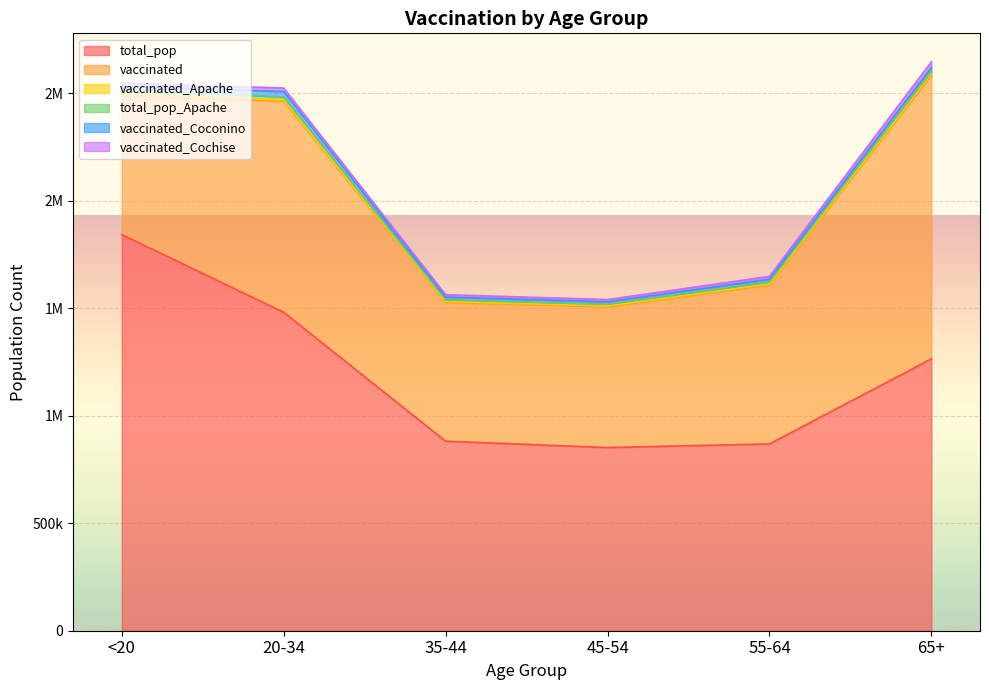

True or false: total_pop has a value of 1480898 at 20-34.

True